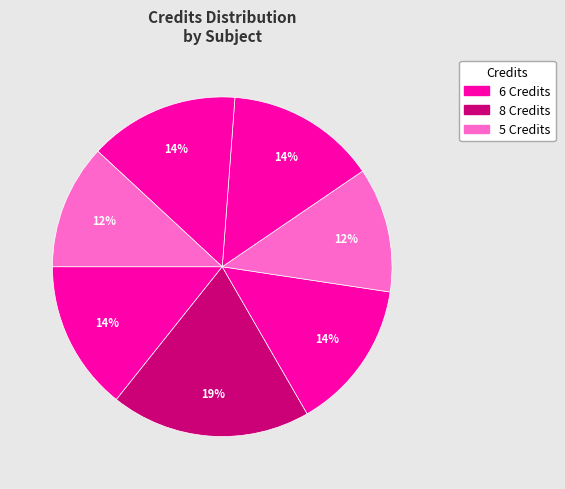

How many segments does this pie chart have?

7